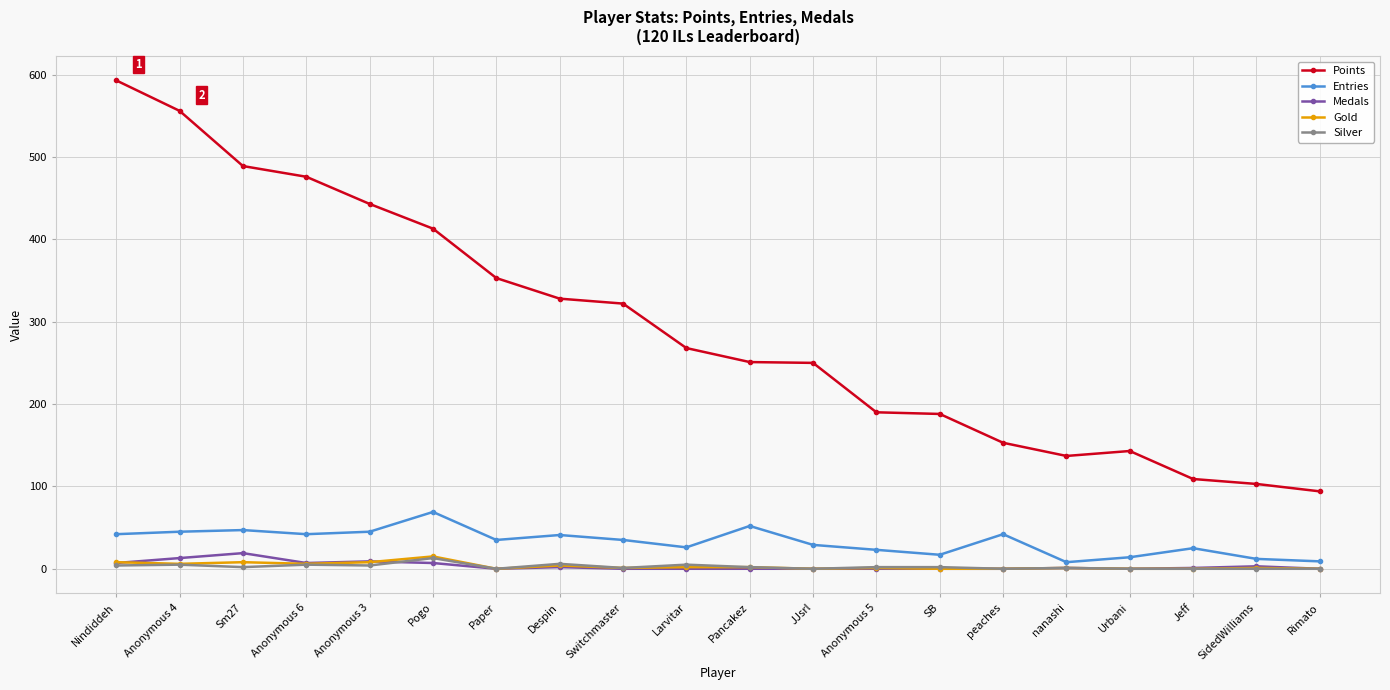

How many data points does each series have?

20